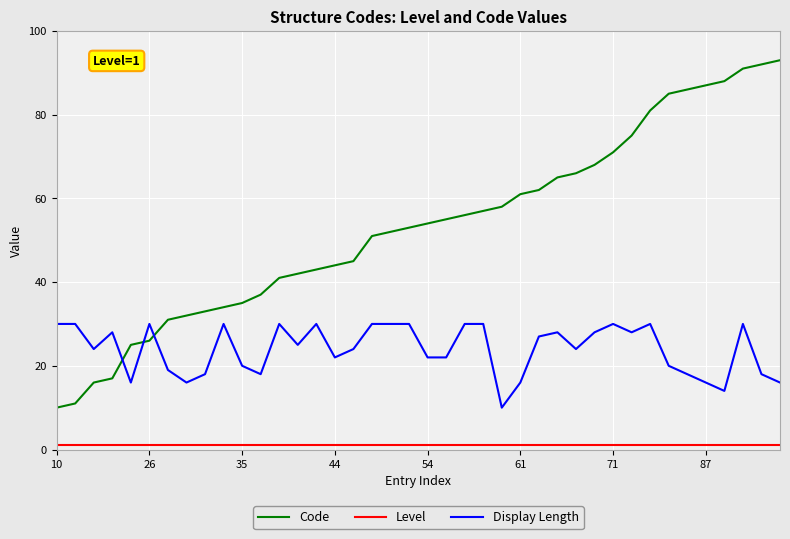

Which series has the largest total across all categories?

Code